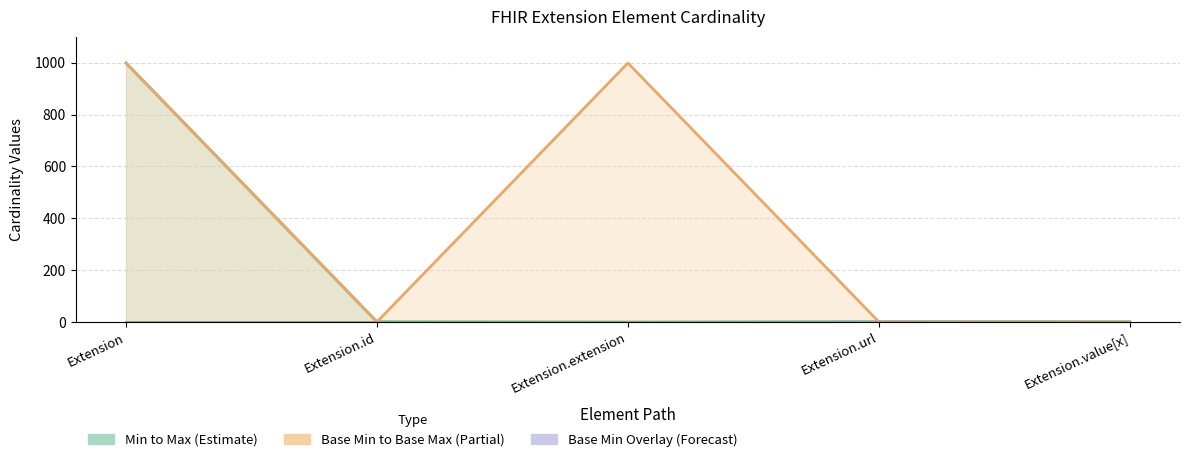

Reading right to left, list all the values displayed in this chart.

Max: Extension.value[x]=1	Extension.url=1	Extension.extension=0	Extension.id=1	Extension=999
Base Max: Extension.value[x]=1	Extension.url=1	Extension.extension=999	Extension.id=1	Extension=999
Base Min: Extension.value[x]=0	Extension.url=1	Extension.extension=0	Extension.id=0	Extension=0